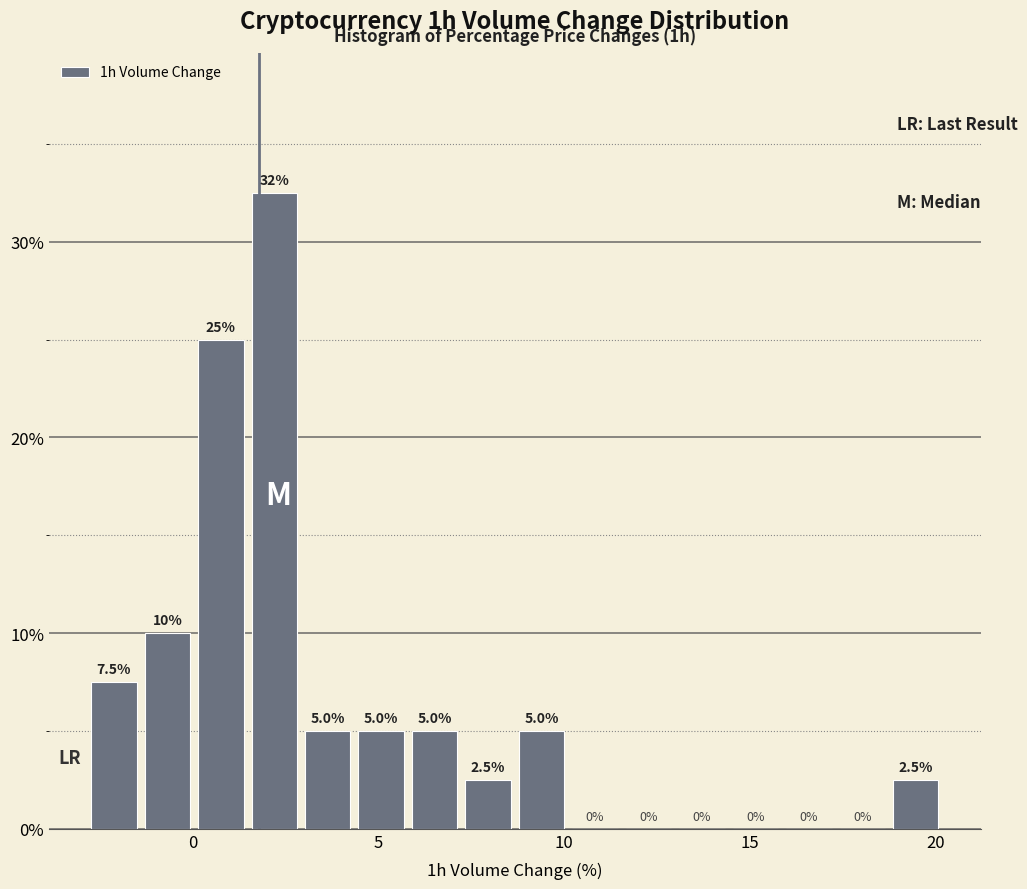

Read against the x-axis, roughly where is the centre of the tallest bar?

2.0